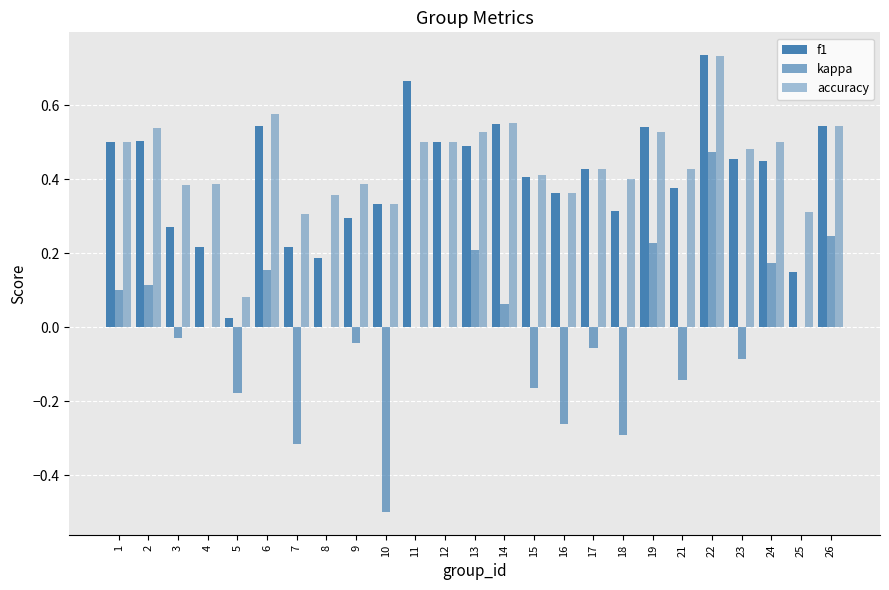

What is the difference between the second highest and second lowest values in the f1 series?

0.5